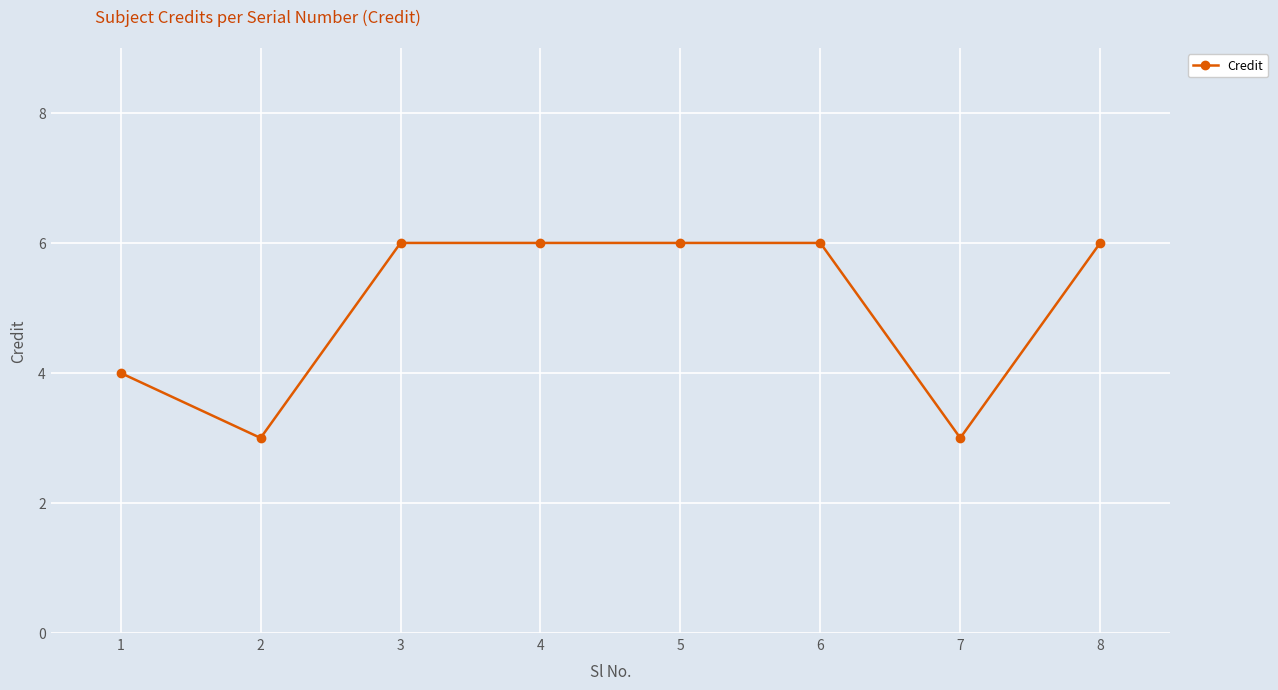

Between 5 and 2, which is larger?

5